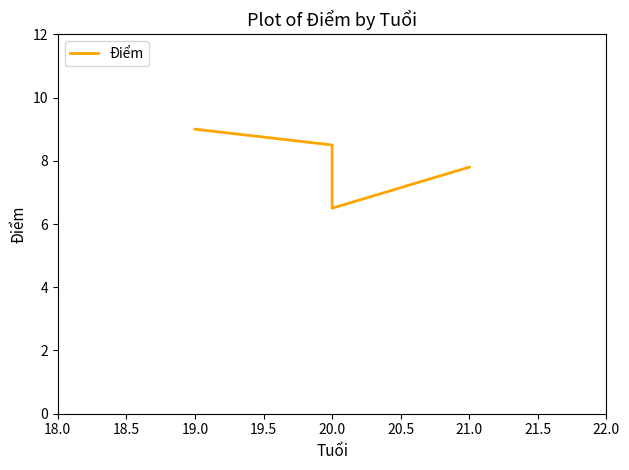

What is the value of the 2nd point from the left?

8.5